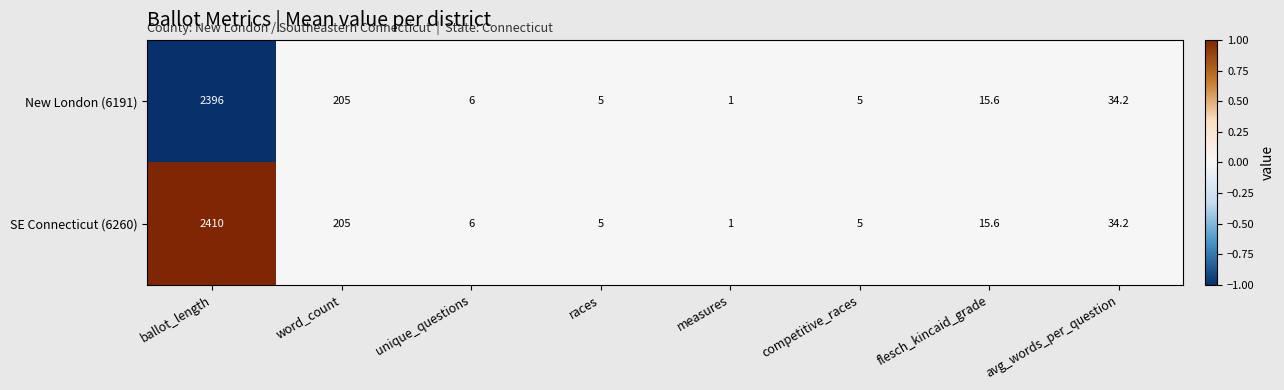

List the series in order of their overall mean, highest first.

SE Connecticut (6260), New London (6191)